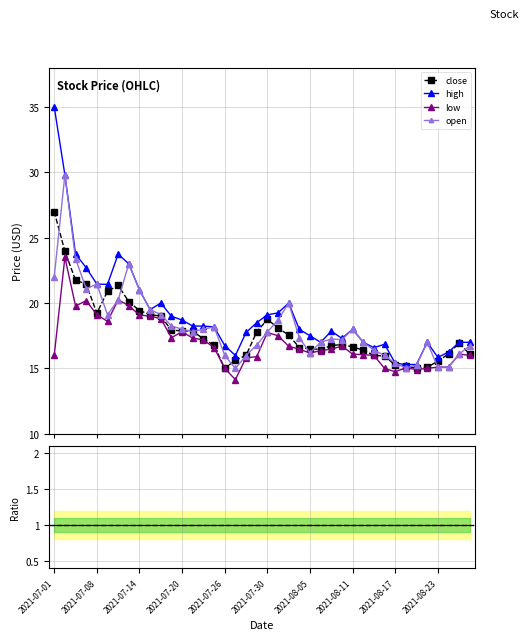

What is the label of the 12th point from the right?

2021-08-11